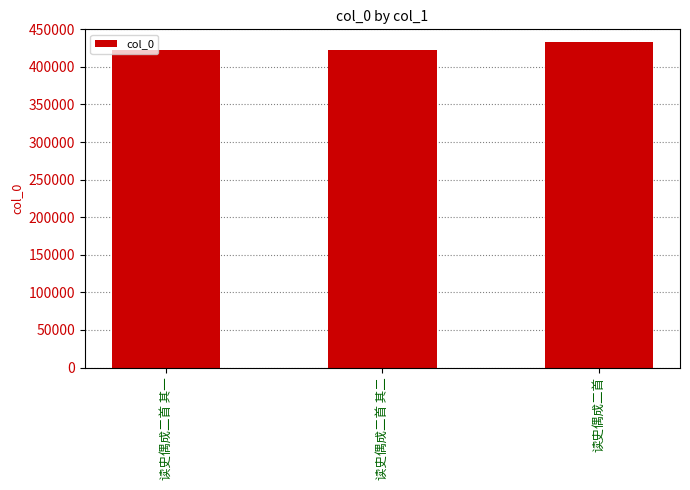

What is the minimum value shown in the chart?

422483